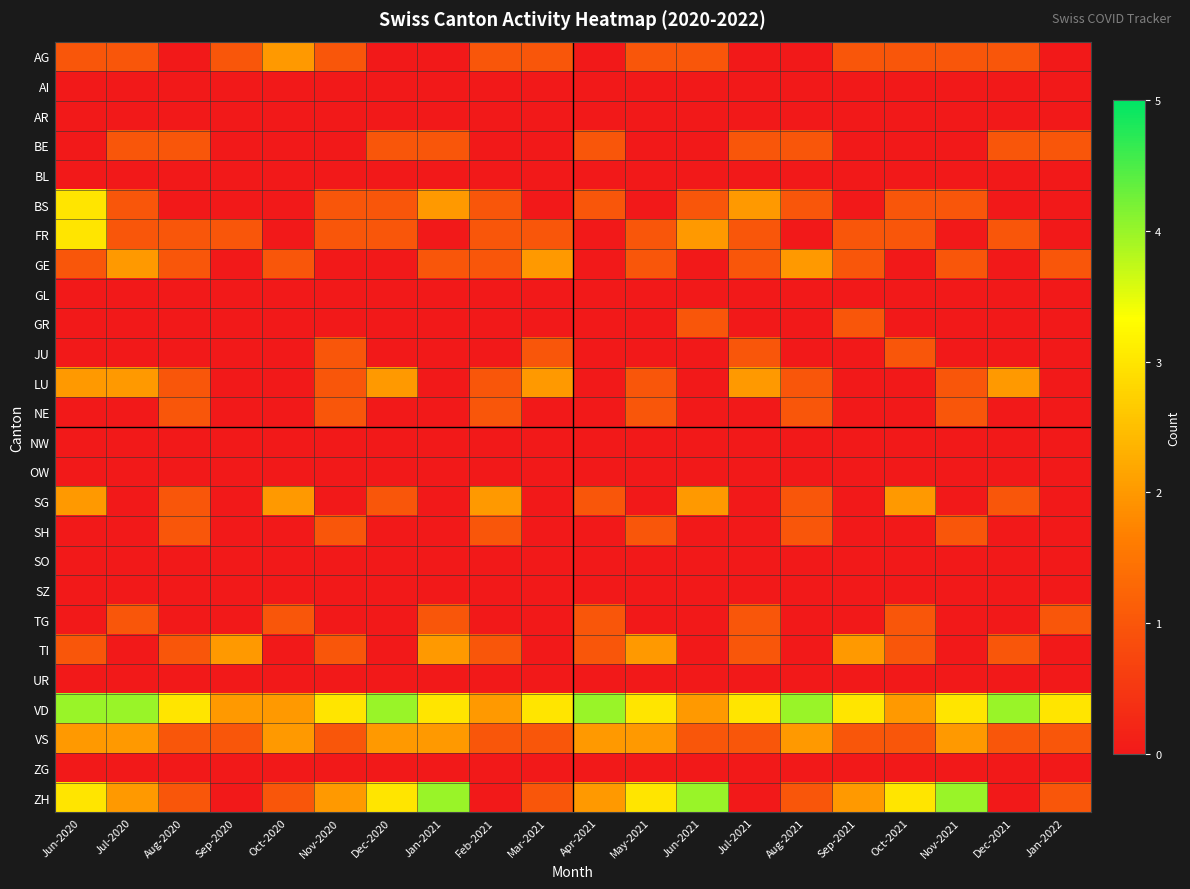

At Oct-2020, list the series in order from largest to smallest.

AG, SG, VD, VS, GE, TG, ZH, AI, AR, BE, BL, BS, FR, GL, GR, JU, LU, NE, NW, OW, SH, SO, SZ, TI, UR, ZG